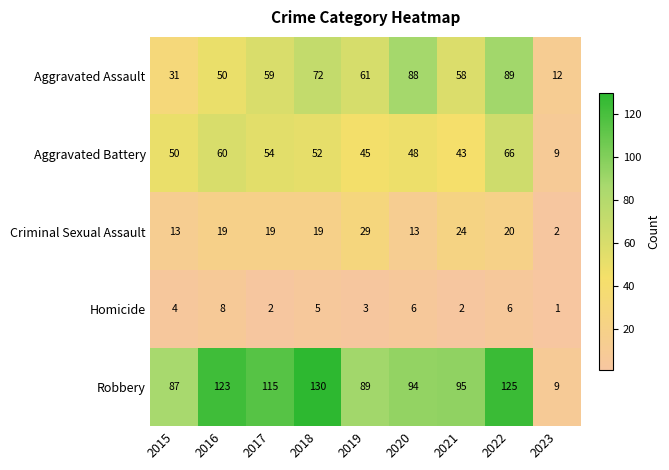

Rank the categories by Aggravated Assault value from highest to lowest.

2022, 2020, 2018, 2019, 2017, 2021, 2016, 2015, 2023